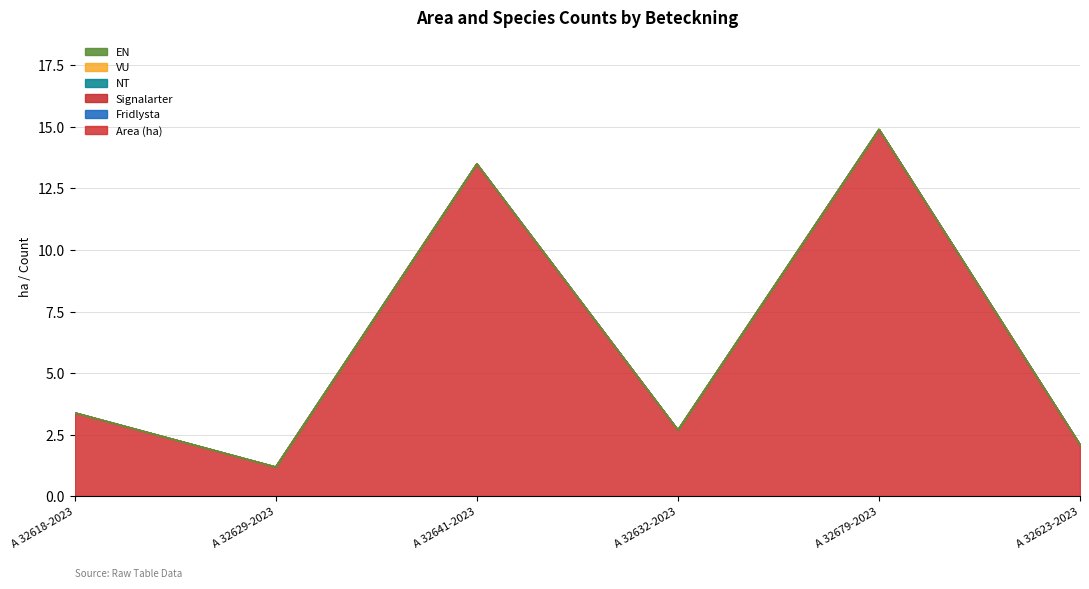

What is the difference between the highest and lowest values at A 32618-2023?

3.4